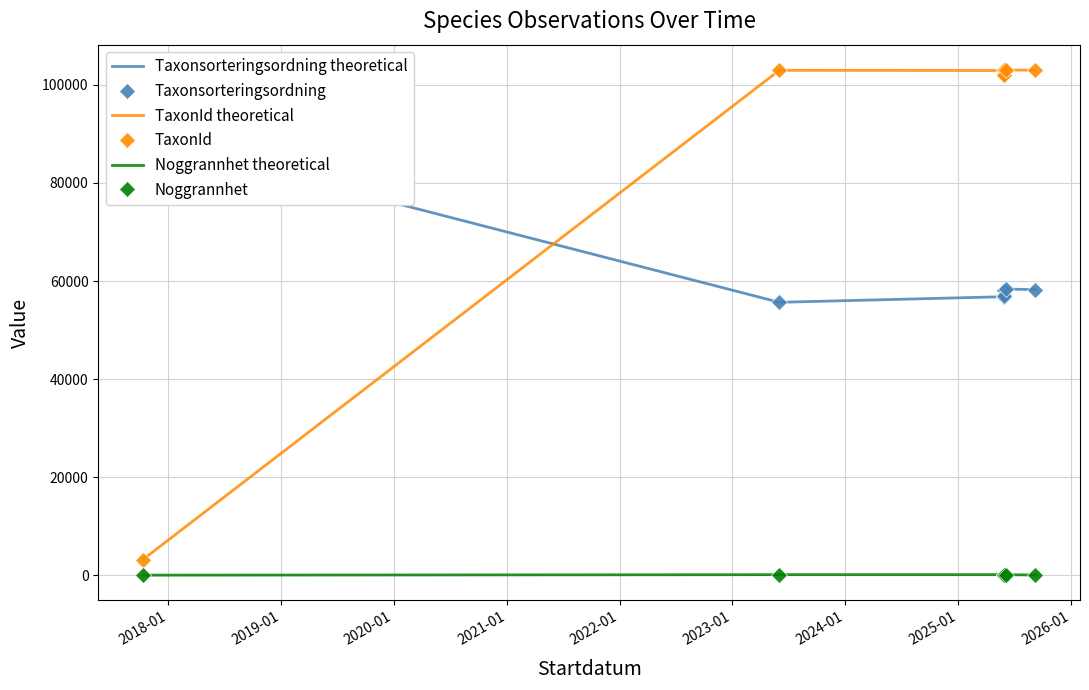

What is the lowest value of the TaxonId theoretical series?

3215